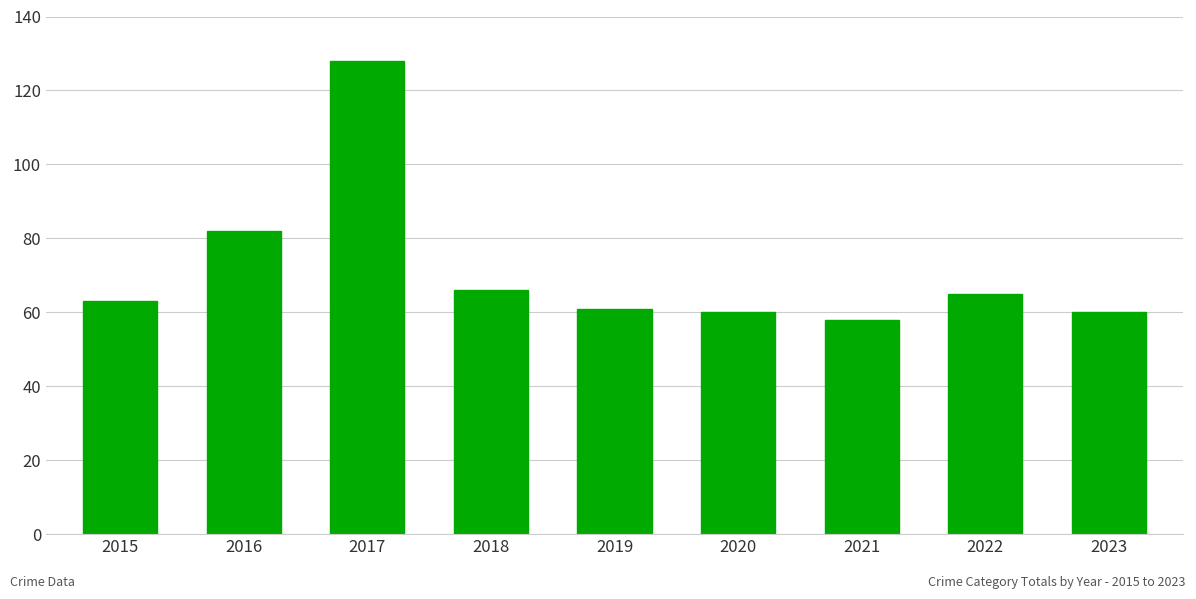

What is the smallest value displayed?

58